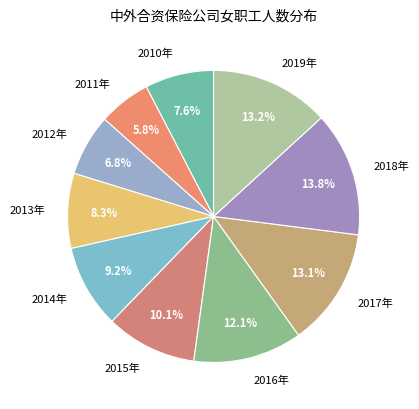

How many segments does this pie chart have?

10